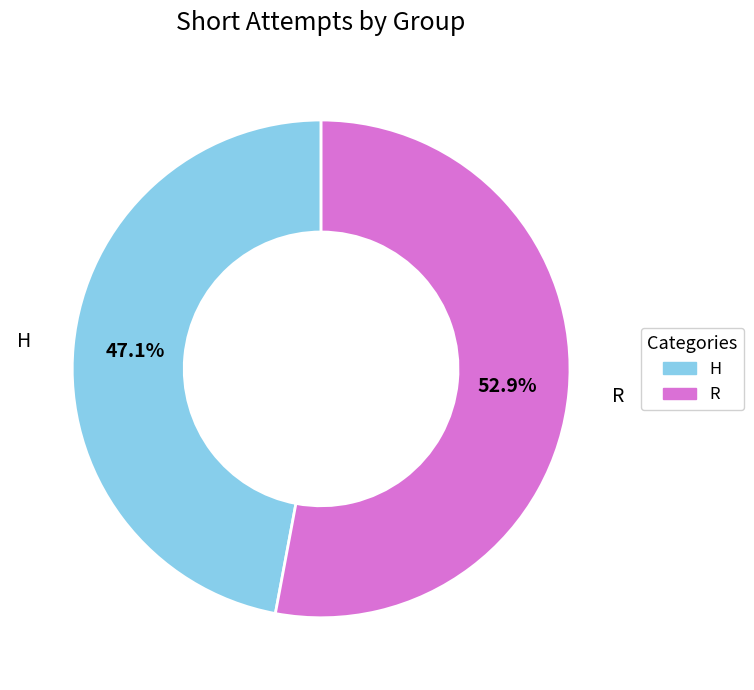

Which slice is the smallest?

H